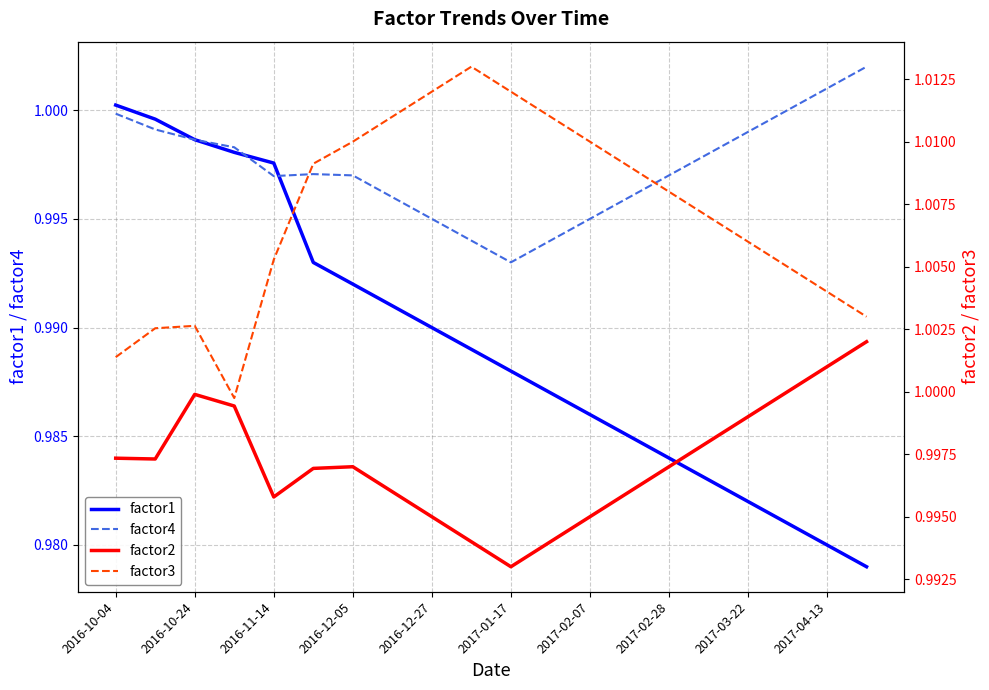

Does the chart have visible grid lines?

Yes